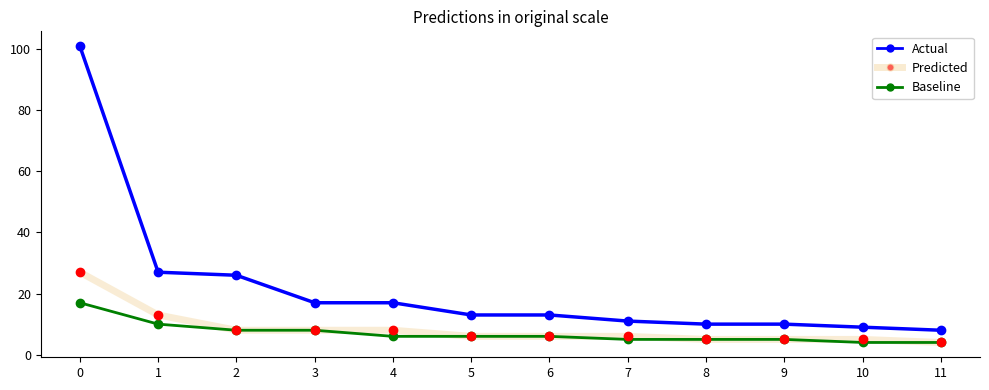

What is the total value across all series at 0?

145